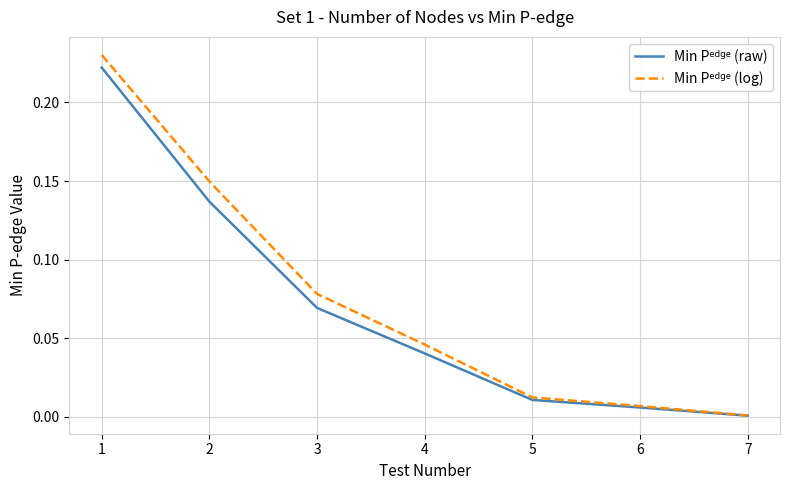

Which category has the lowest value across all series?

7